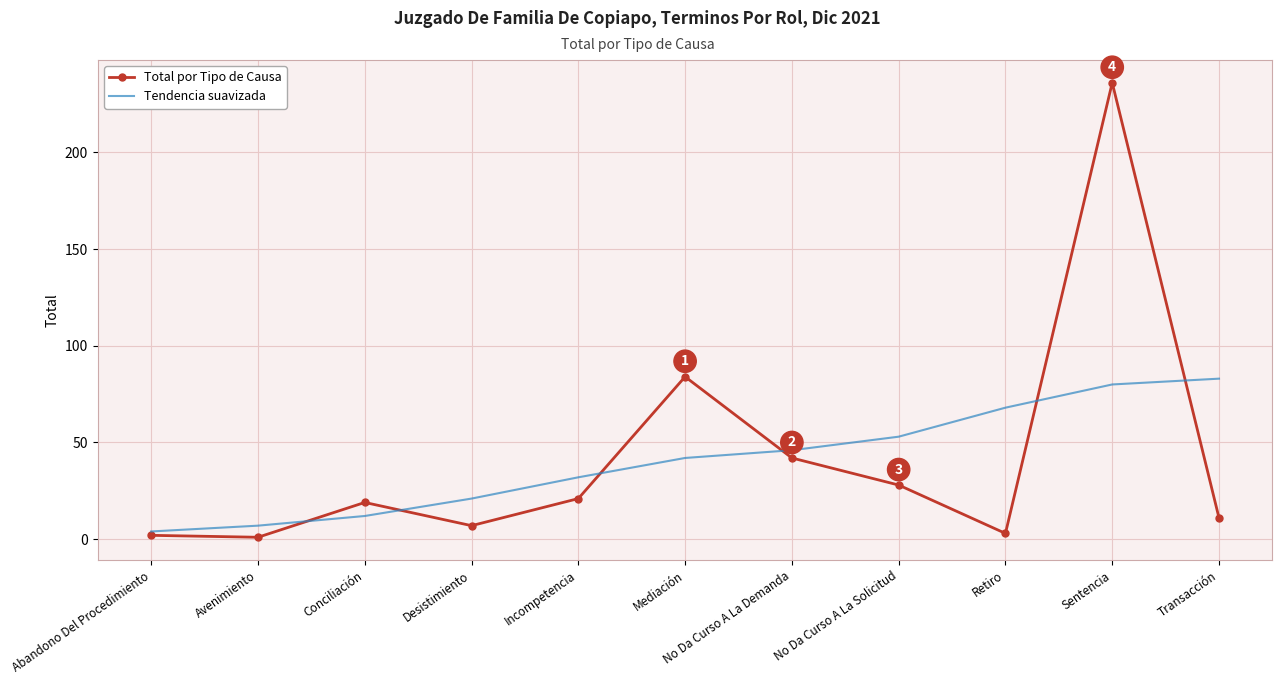

True or false: Total por Tipo de Causa and Tendencia suavizada intersect in this chart.

True